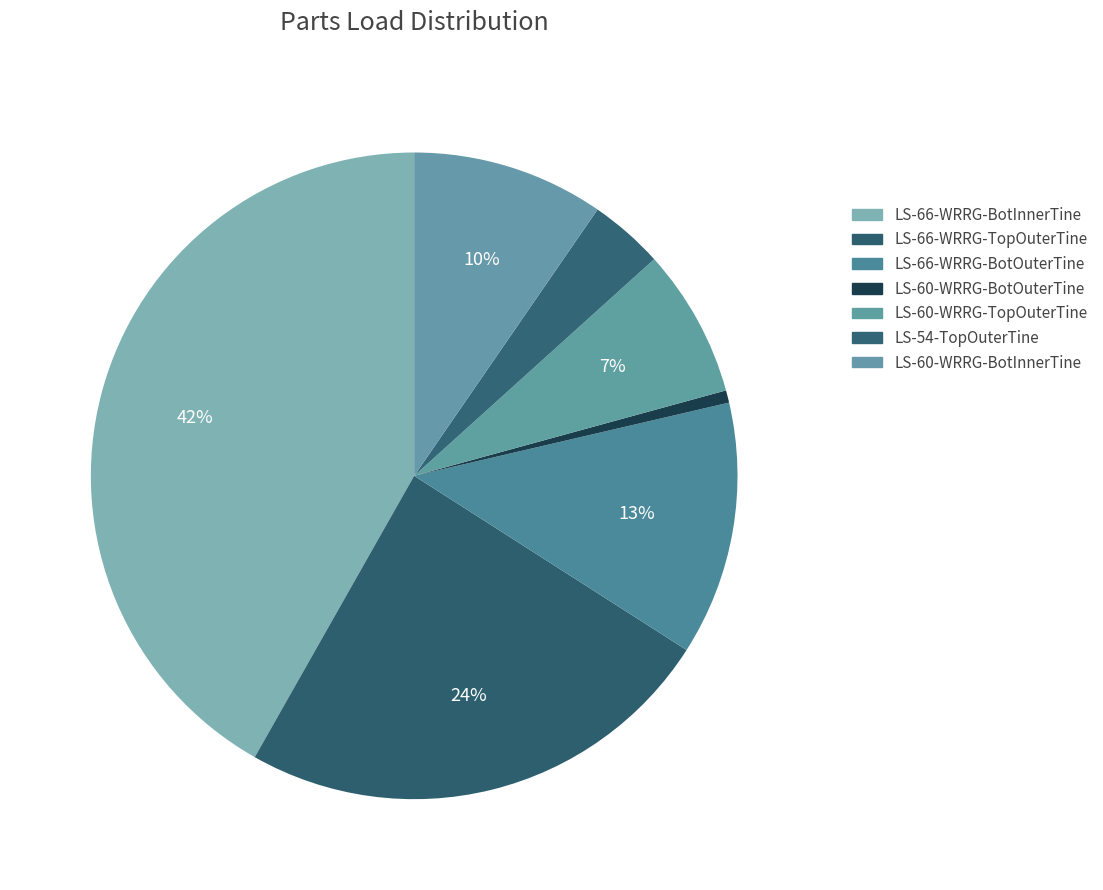

The LS-66-WRRG-BotOuterTine slice represents 13% of the pie. True or false?

True